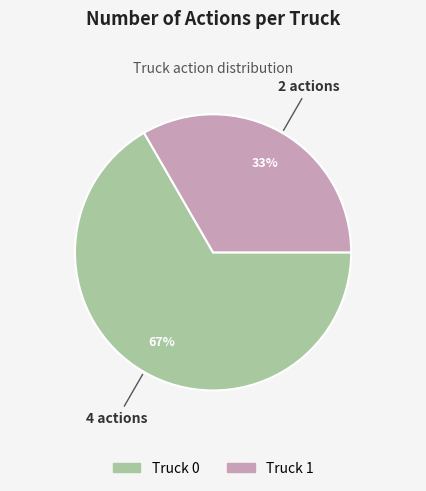

To the nearest percent, what portion does Truck 0 represent?

67%